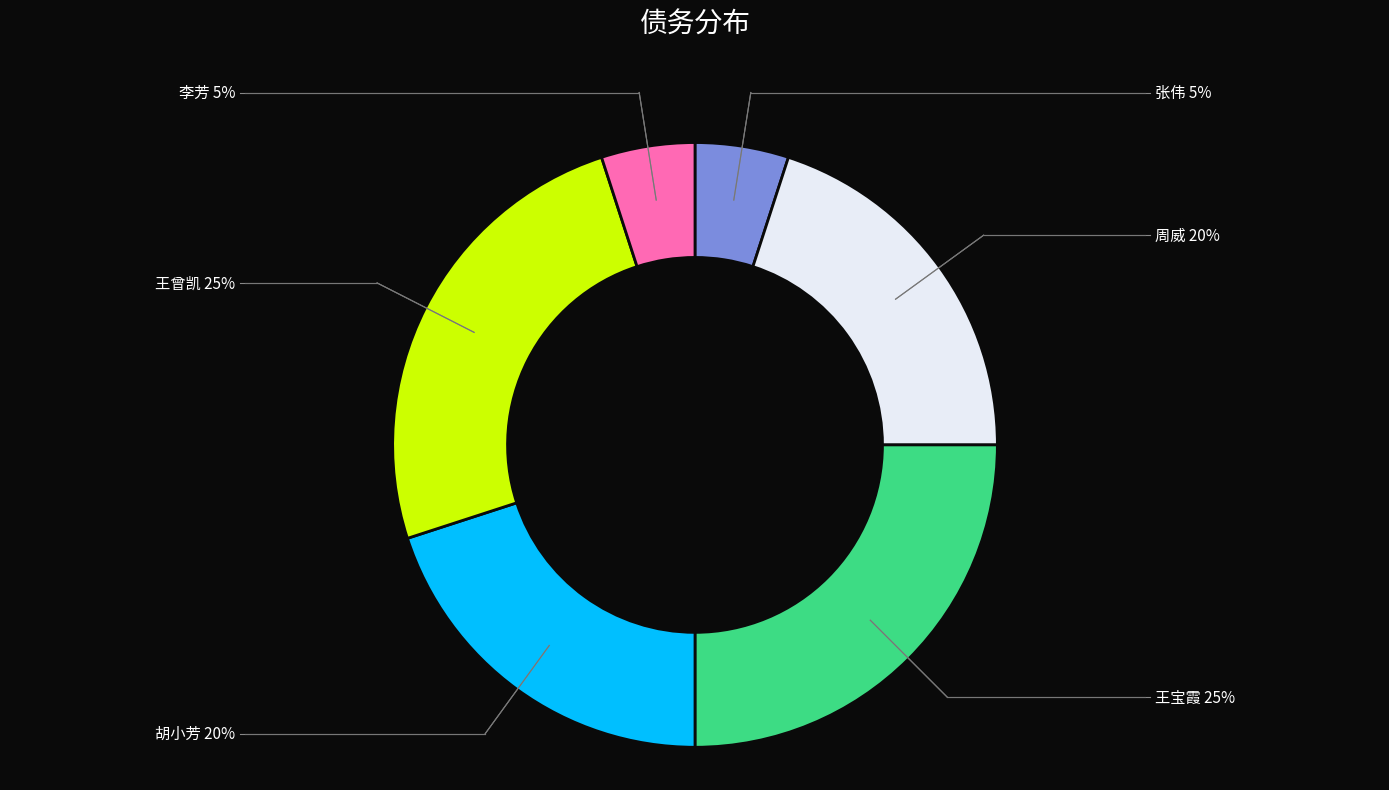

How many segments does this pie chart have?

6